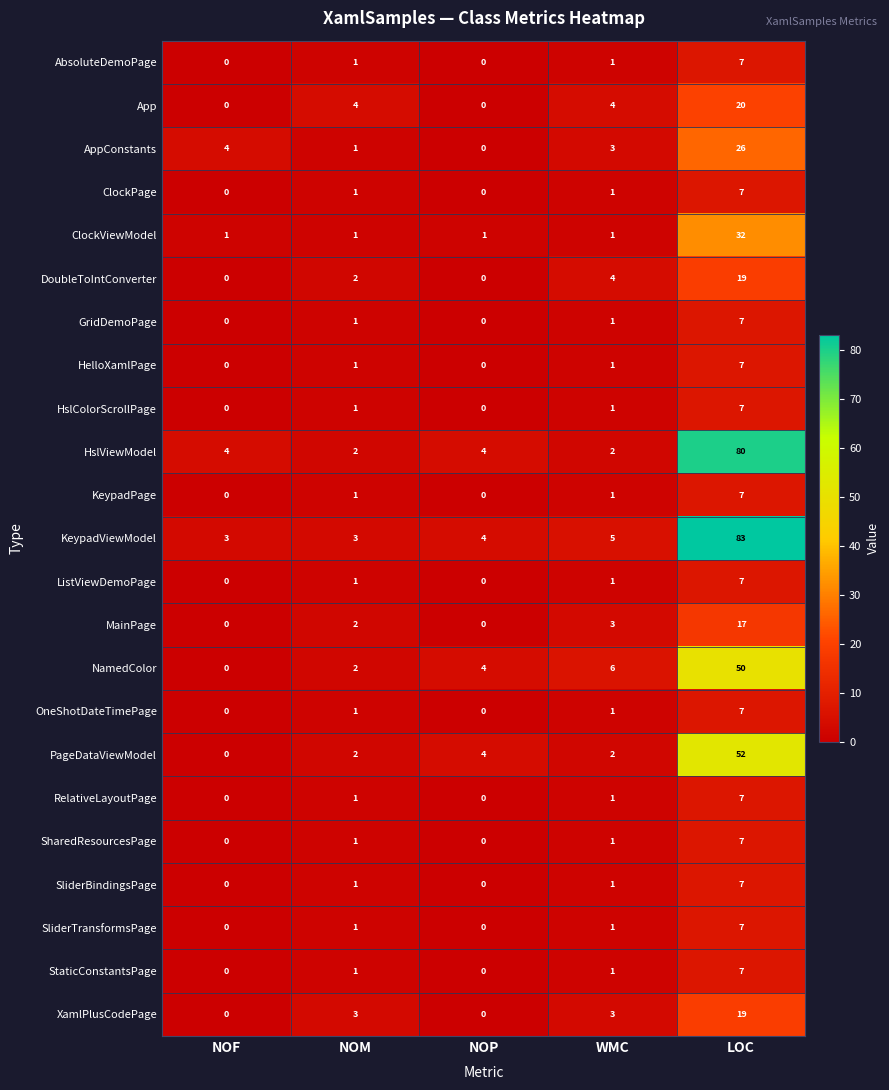

What is the difference between the maximum and minimum values in the ListViewDemoPage series?

7